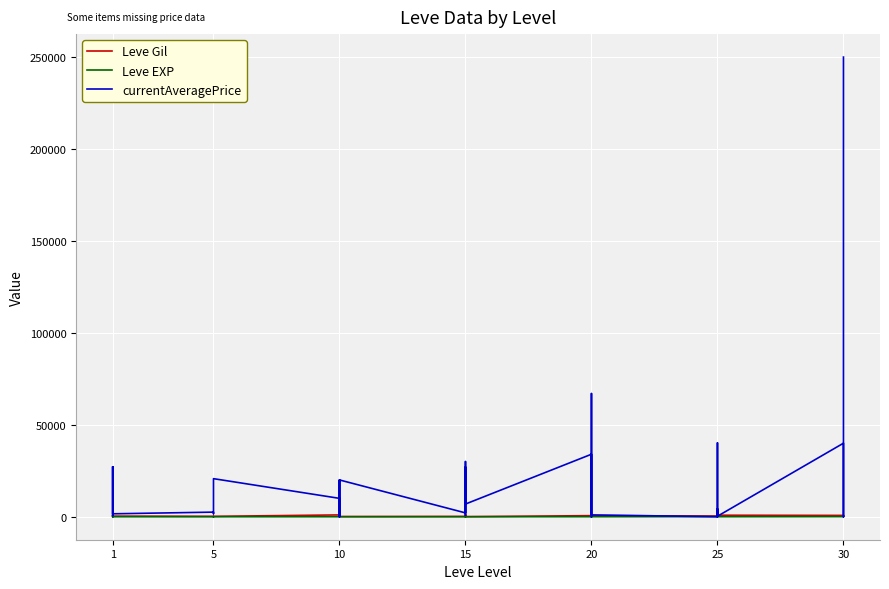

How many data points in Leve EXP are above 13?

18